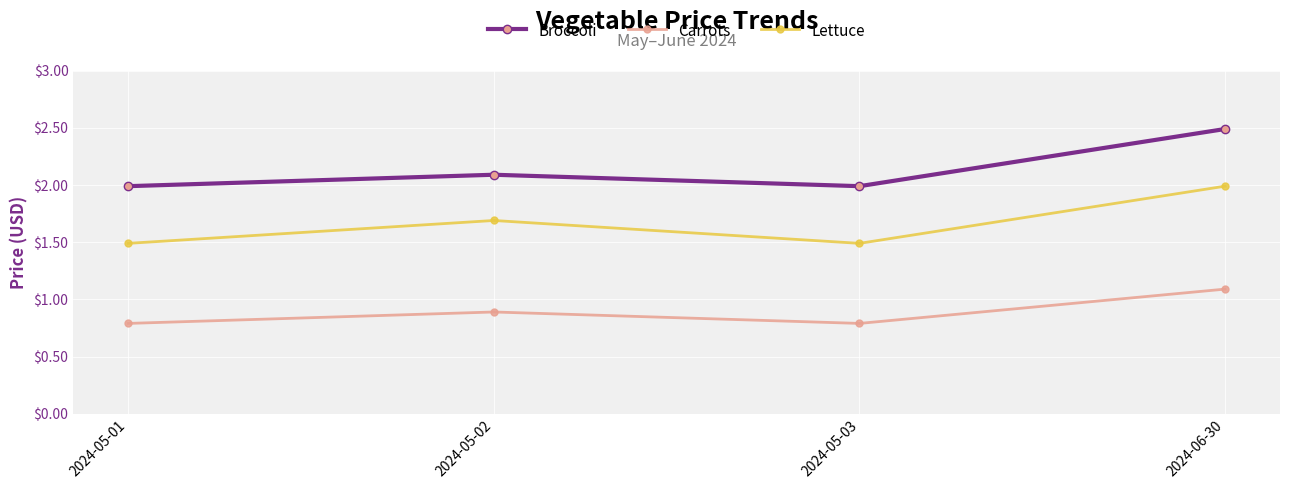

What is the sum of all Broccoli values?

8.6